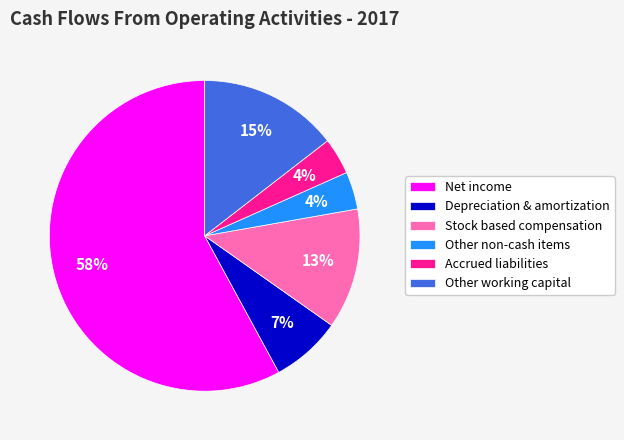

Count the number of slices in the pie.

6